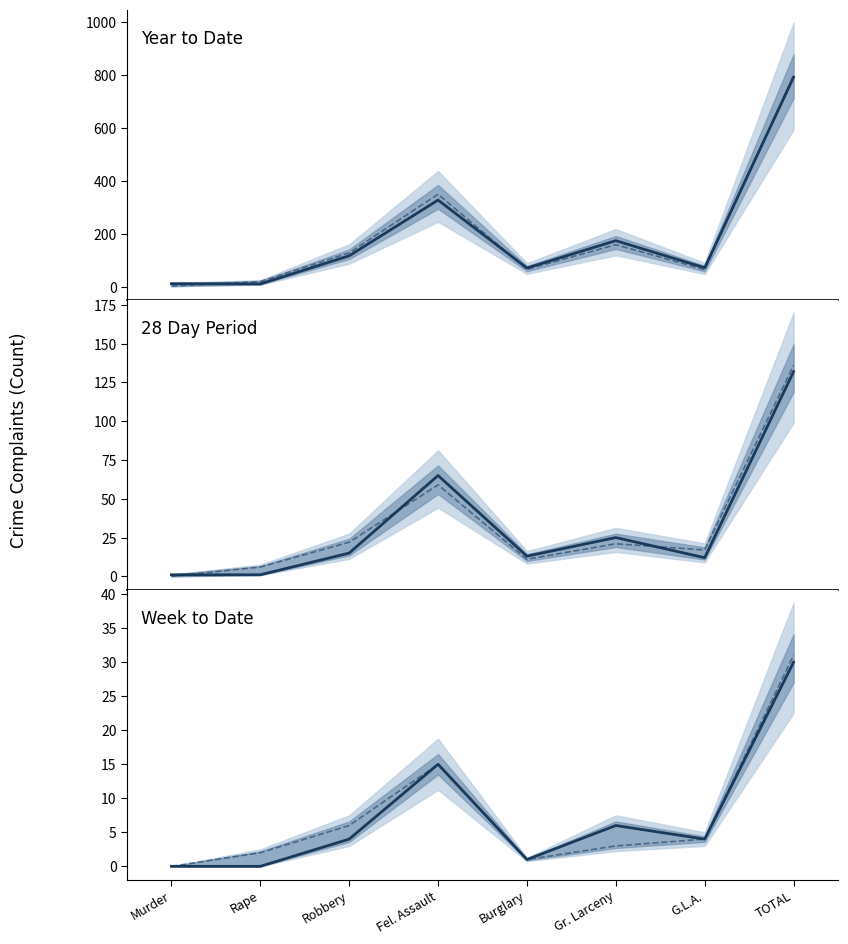

The 2024 YTD series shows 93 at Gr. Larceny. True or false?

False